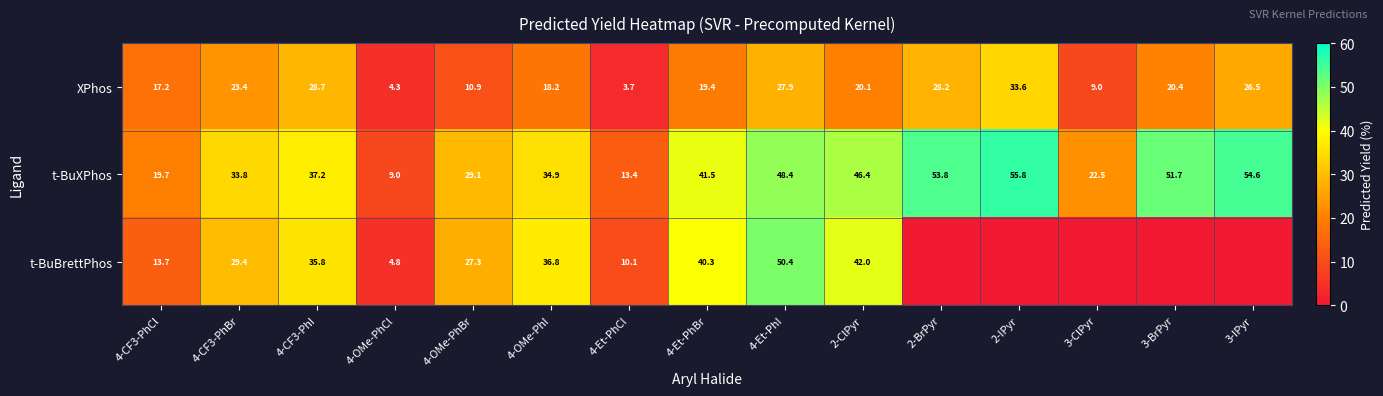

At which label does t-BuXPhos first exceed 37?

4-CF3-PhI